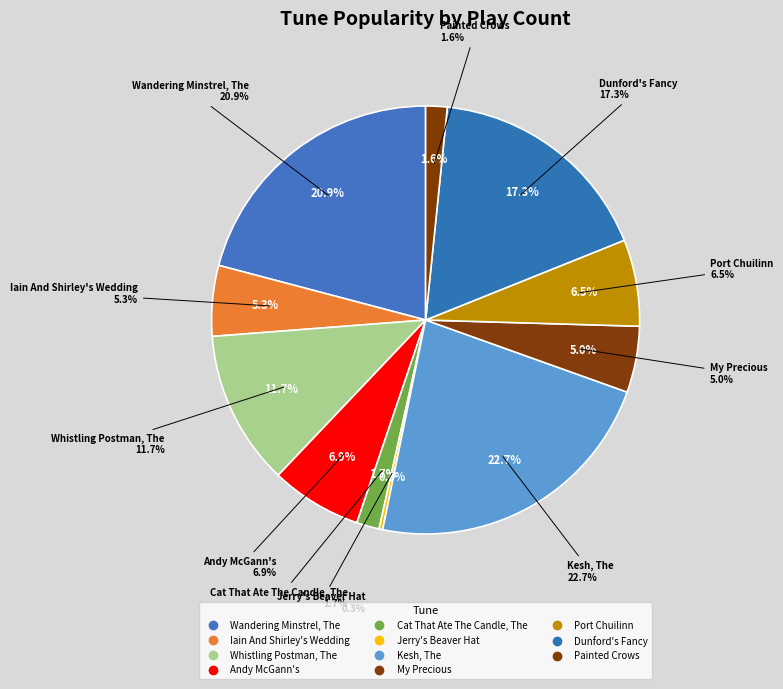

To the nearest percent, what is the combined percentage of Kesh, The and Andy McGann's?

30%